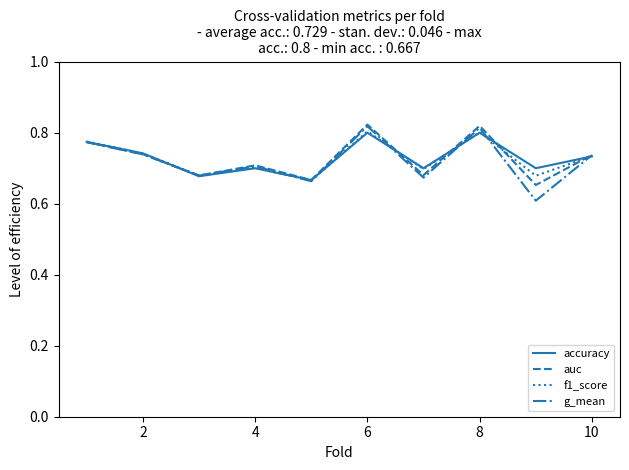

What is the smallest value displayed?

0.6